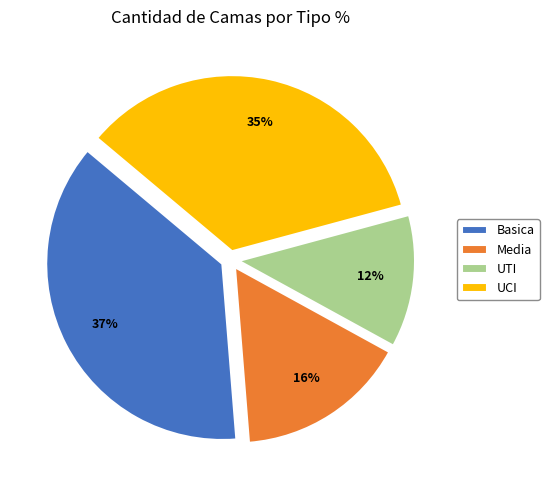

Combined, do Media and Basica account for over 50%?

Yes